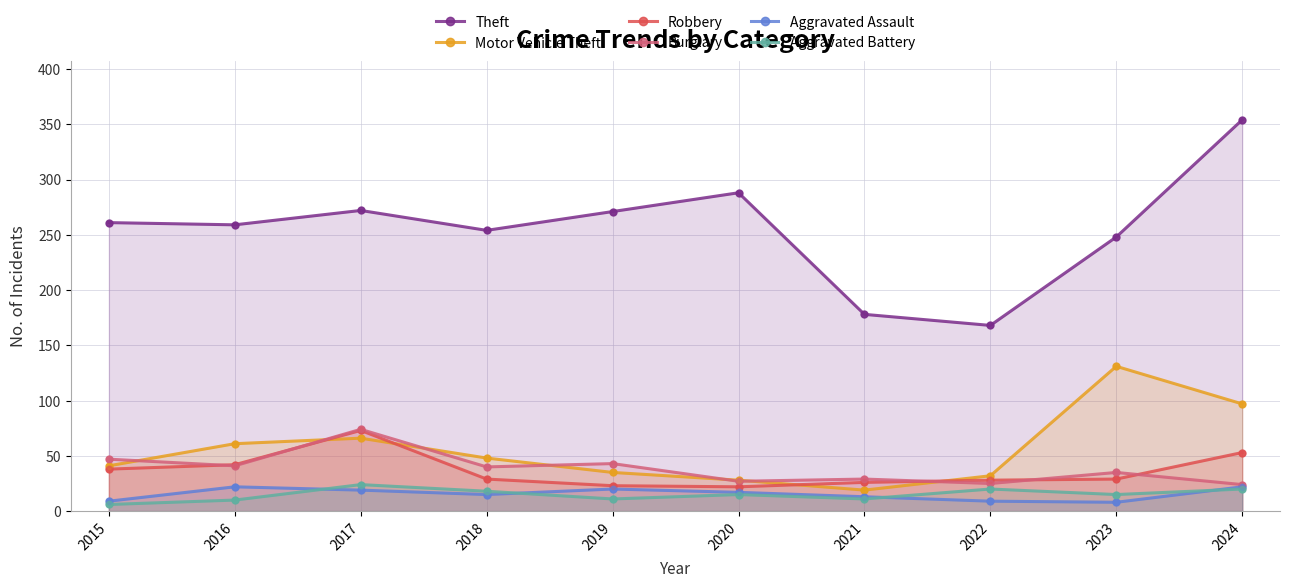

What are all the series names shown in the legend?

Theft, Motor Vehicle Theft, Robbery, Burglary, Aggravated Assault, Aggravated Battery